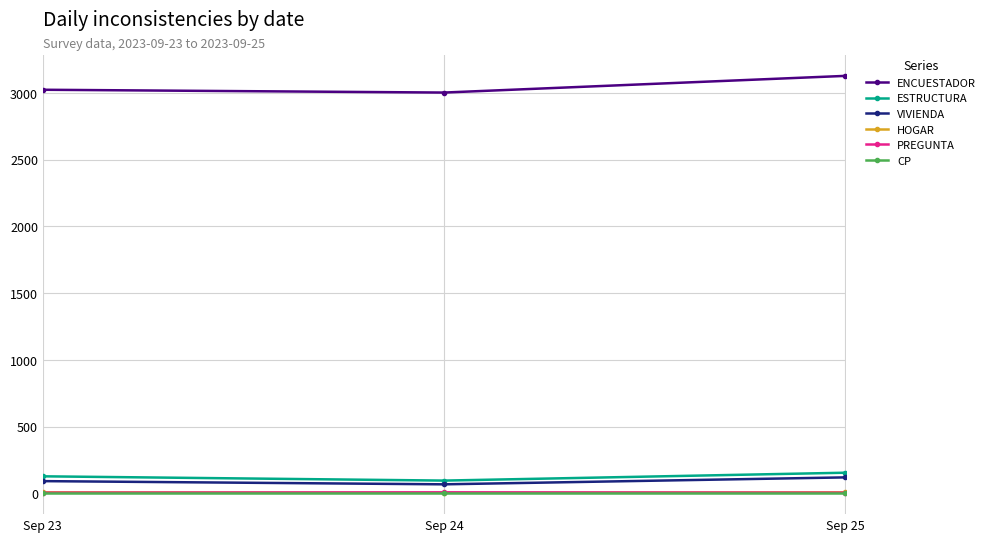

At which label does ENCUESTADOR reach its peak?

Sep 25